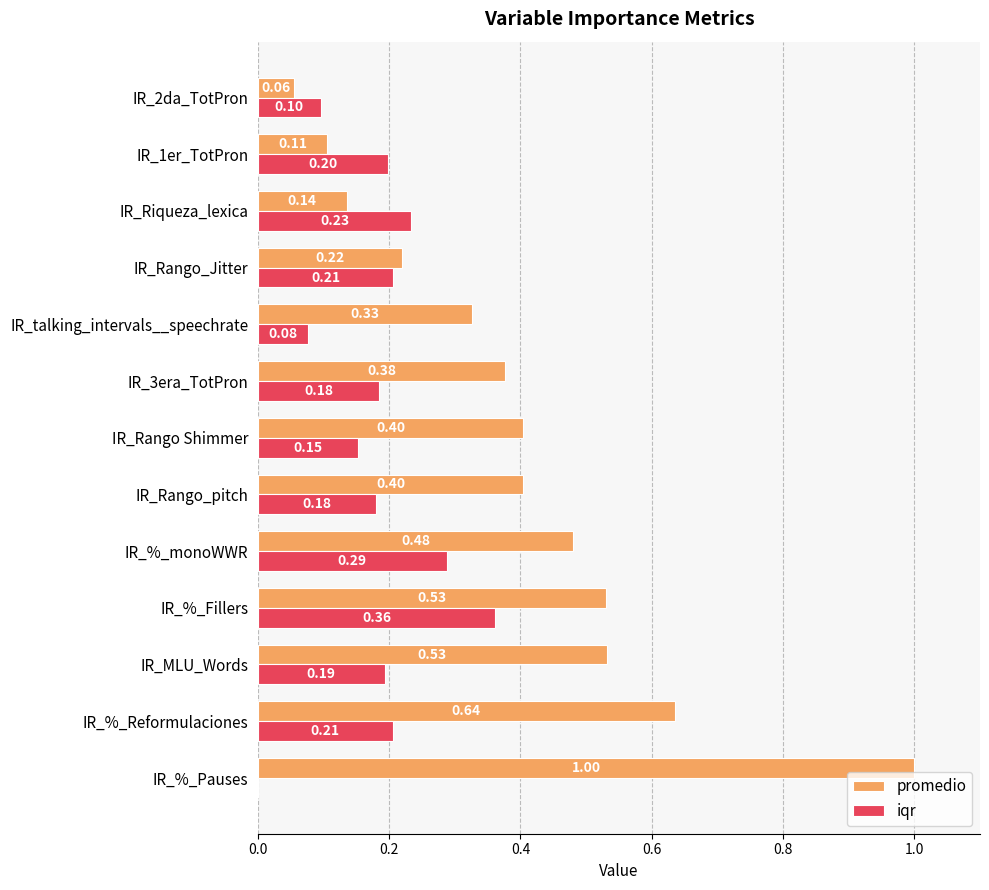

What is the sum of all iqr values?

2.4